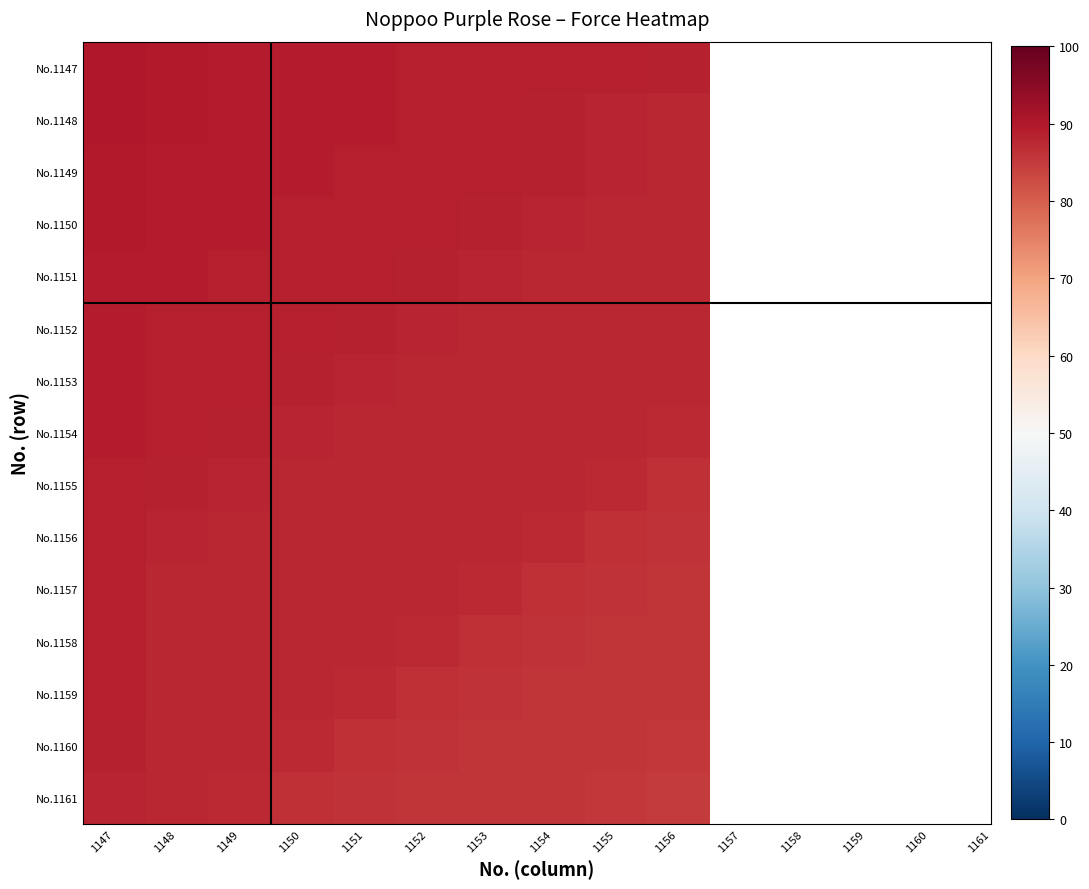

What is the greatest value displayed?

90.0